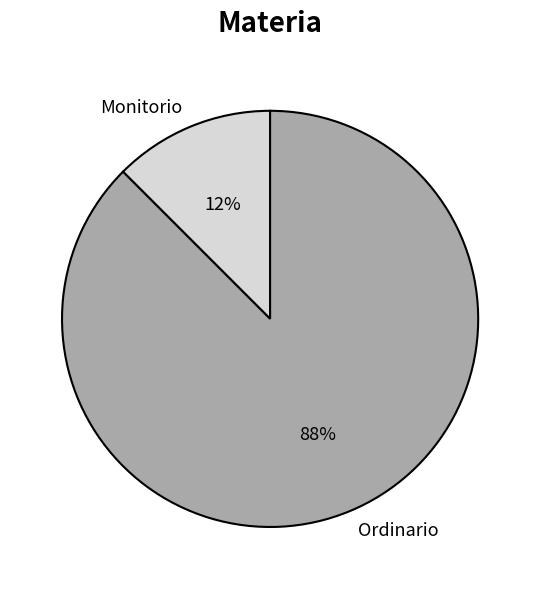

Does any single category account for the majority?

Yes